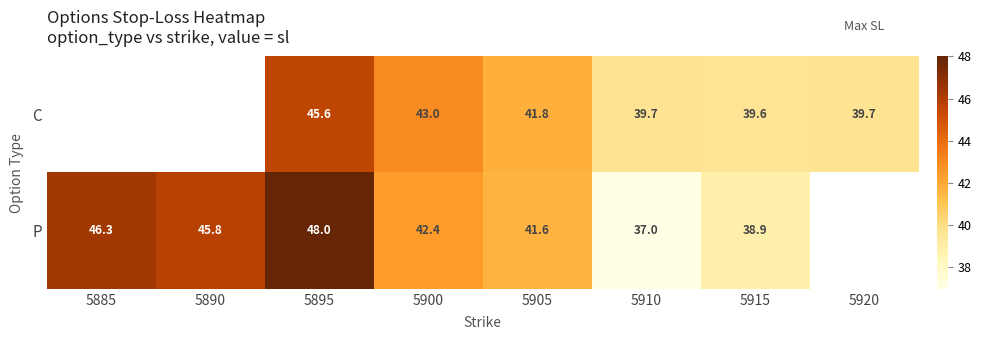

Rank the series at 5915 from lowest to highest value.

P, C